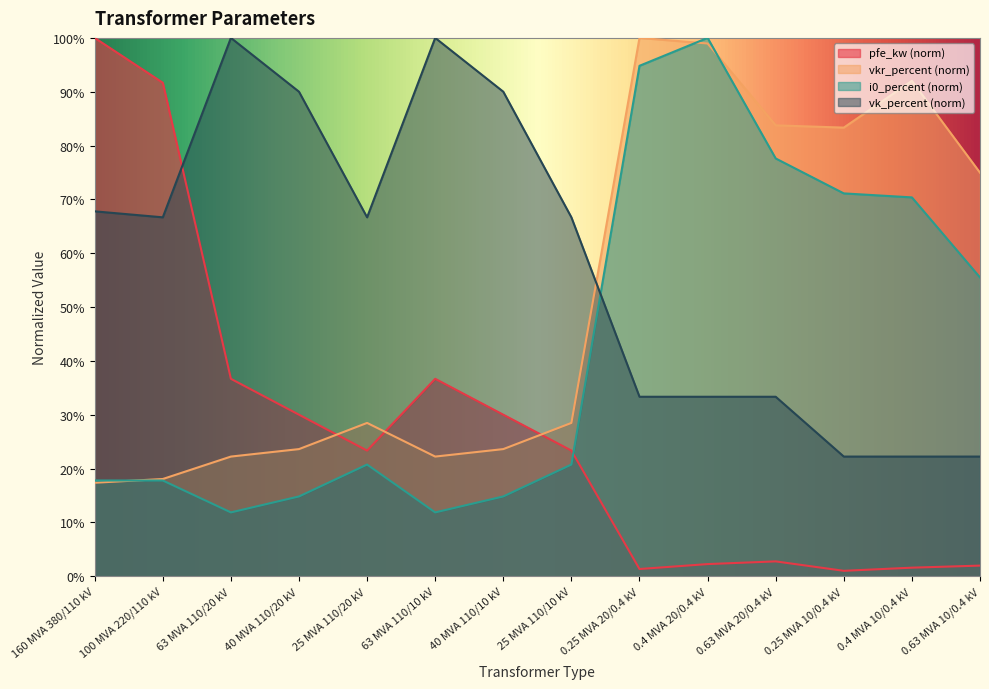

Rank the series by their average value, from lowest to highest.

pfe_kw, i0_percent, vkr_percent, vk_percent